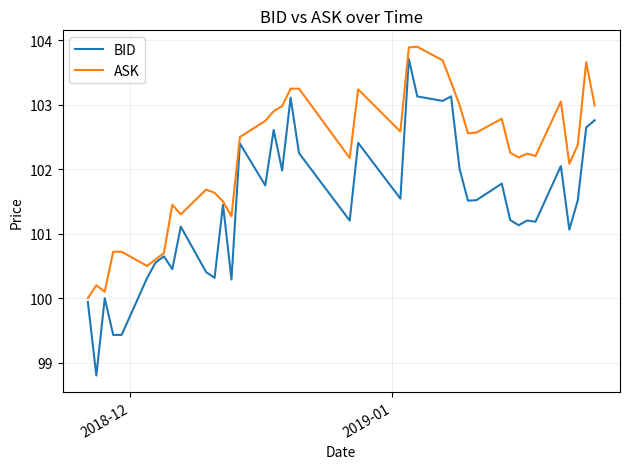

What is the maximum value shown in the chart?

103.9